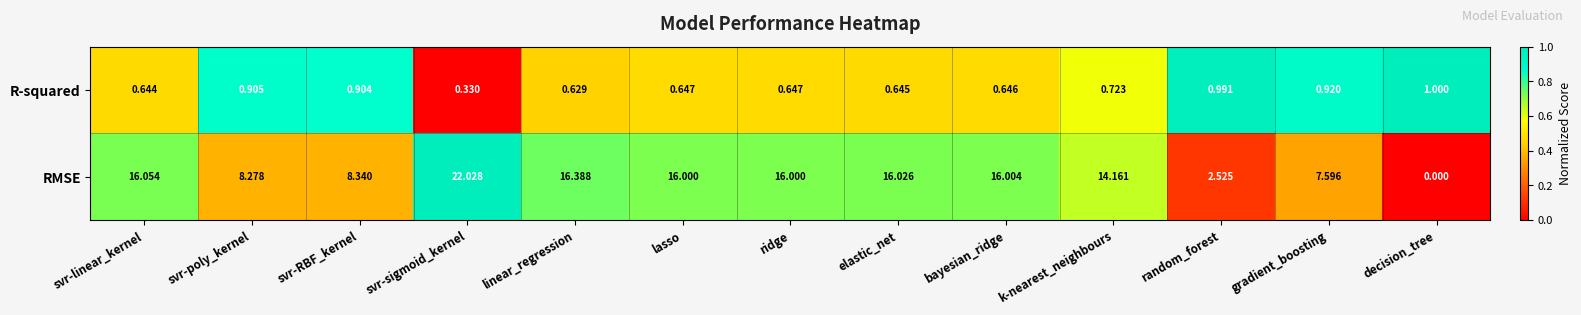

Rank the series by their maximum value, from lowest to highest.

R-squared, RMSE